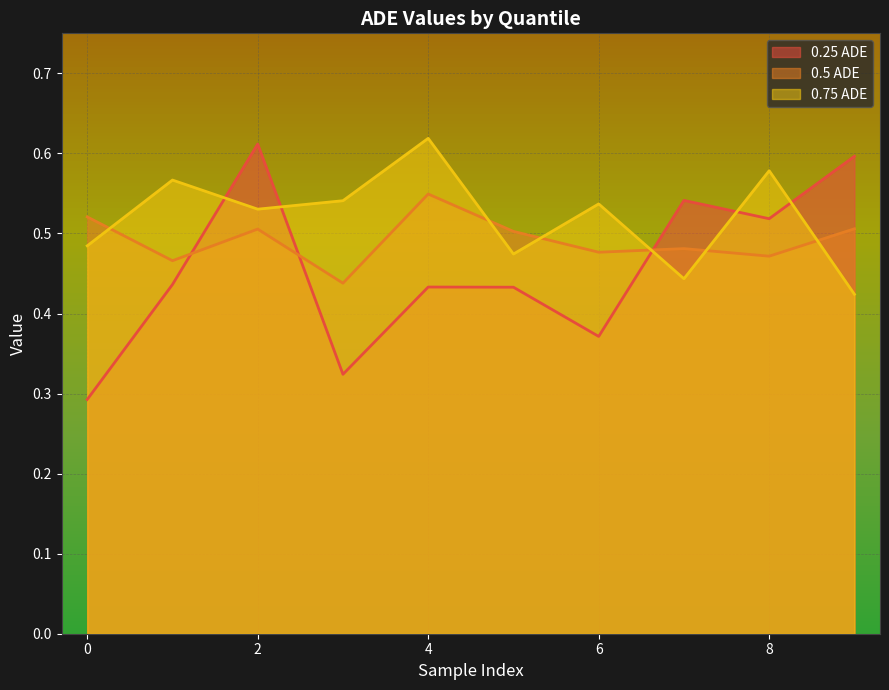

Which series changed the most between 0 and 3?

0.5 ADE